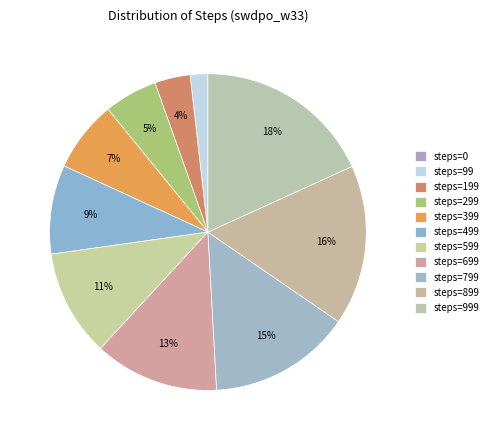

What is the total percentage of steps=999 and steps=699?

30.9%